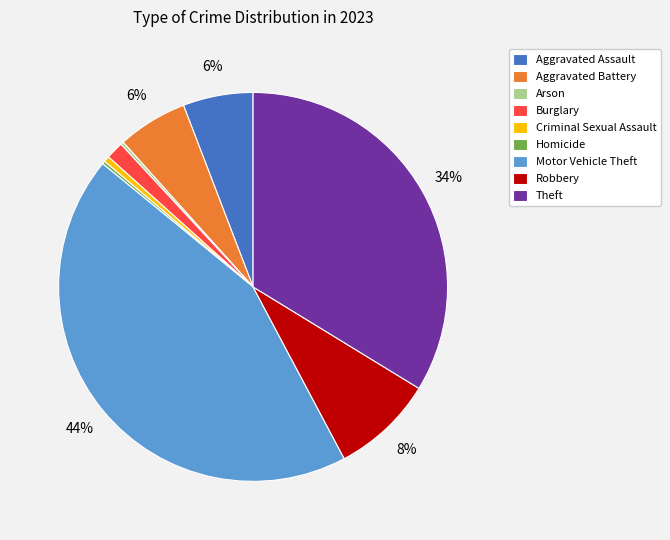

To the nearest percent, what is the average slice percentage?

11%